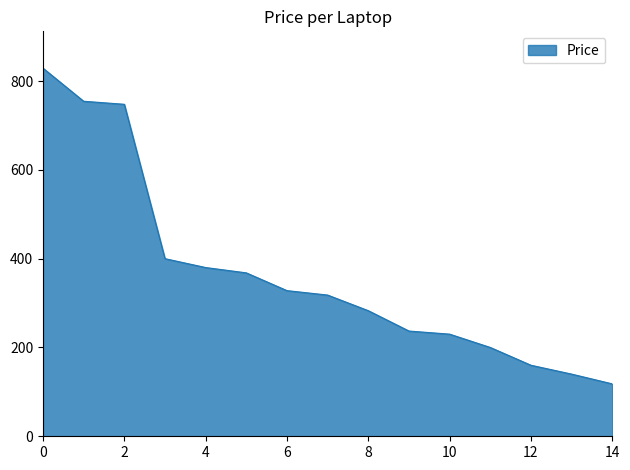

What is the difference between the maximum and minimum values?

711.0